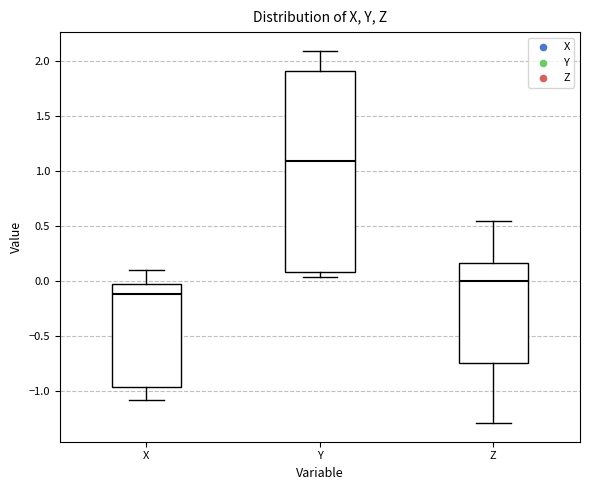

Which box is the tallest, from its lower edge to its upper edge?

Y